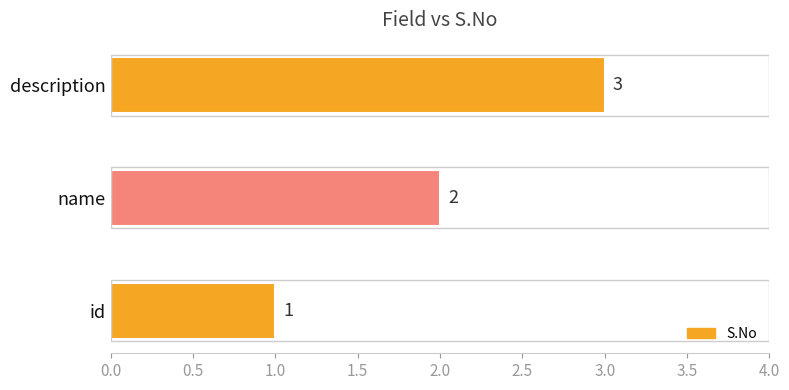

How many bars are there in total?

3